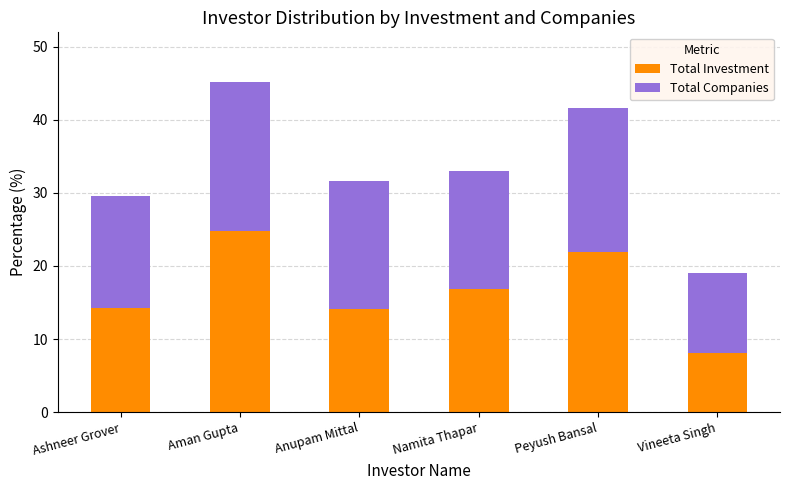

How many series are shown in this chart?

2